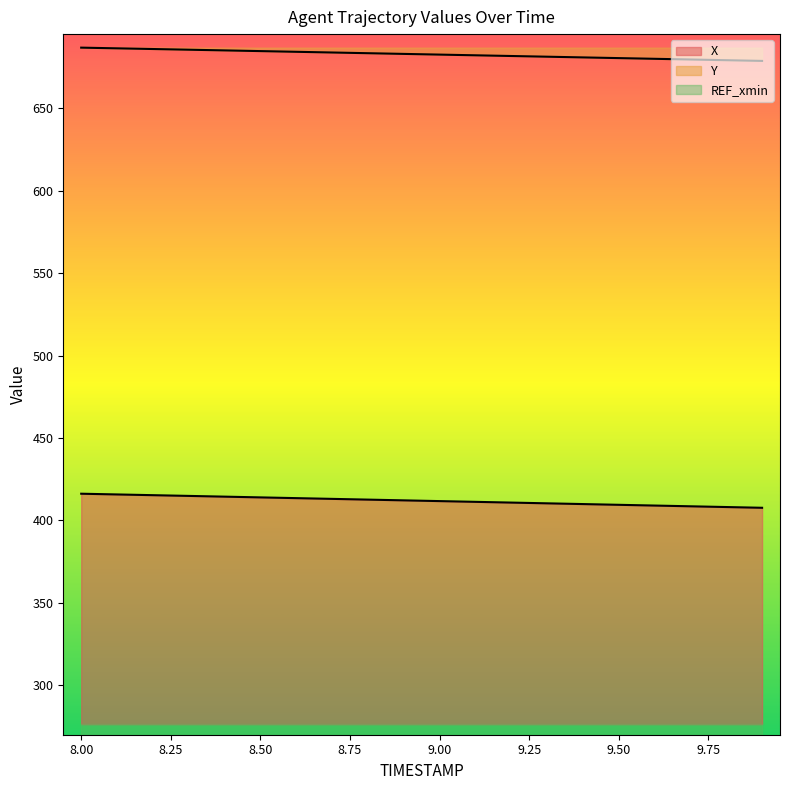

Which category has the highest value in the X series?

8.0